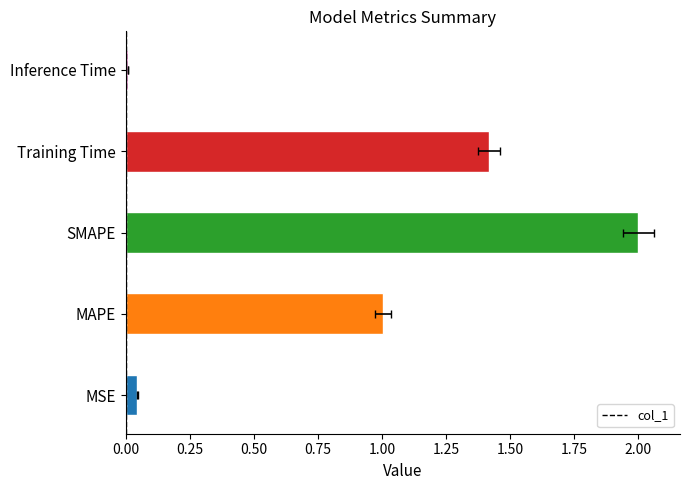

Reading left to right, transcribe all the data shown in this chart.

0.0	1.0	2.0	1.4	0.0